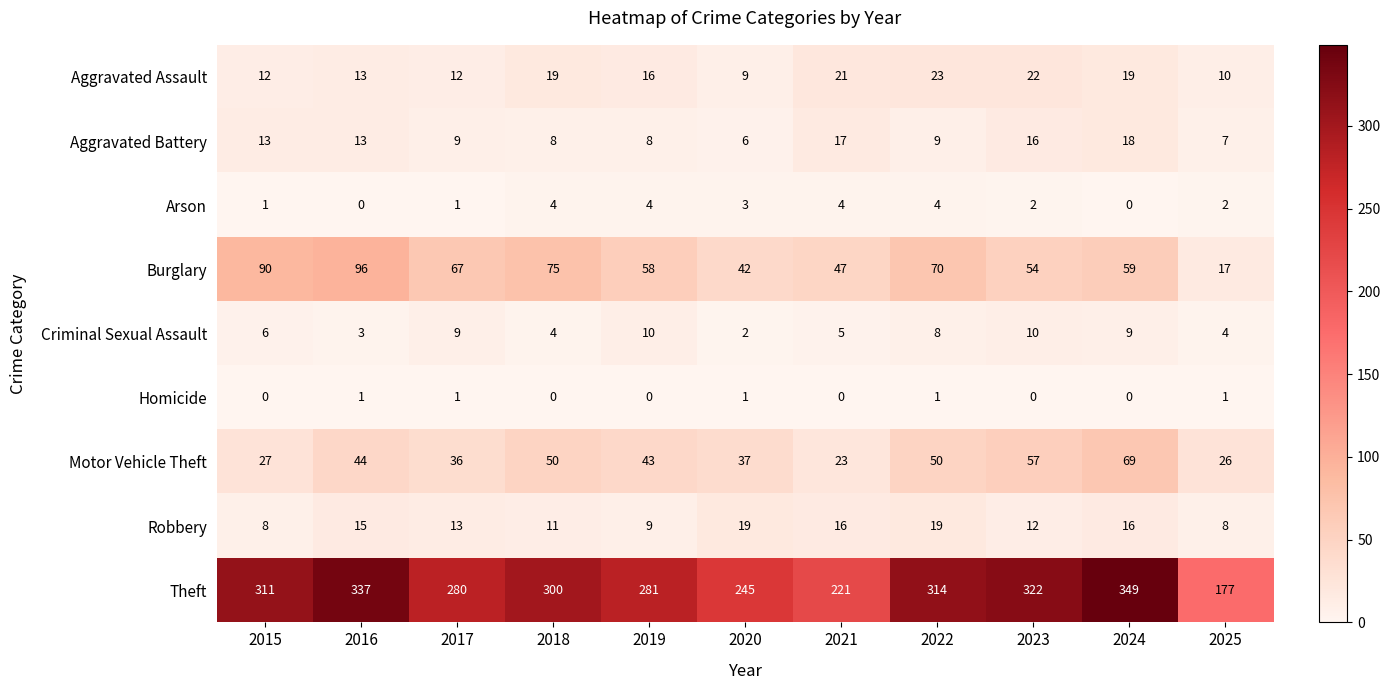

How many Criminal Sexual Assault values are between 4 and 9?

7